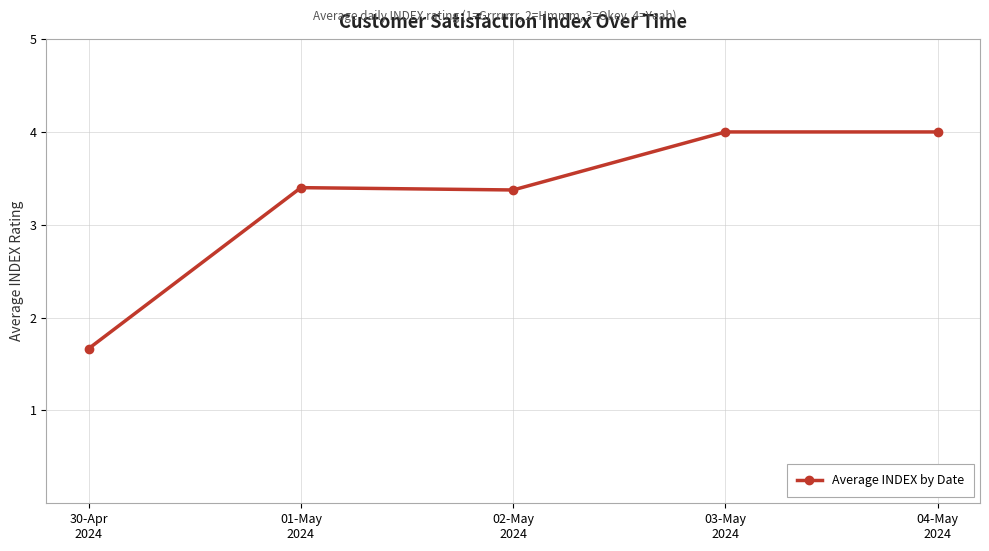

The chart shows a value of 5.5 at 02-May
2024. True or false?

False